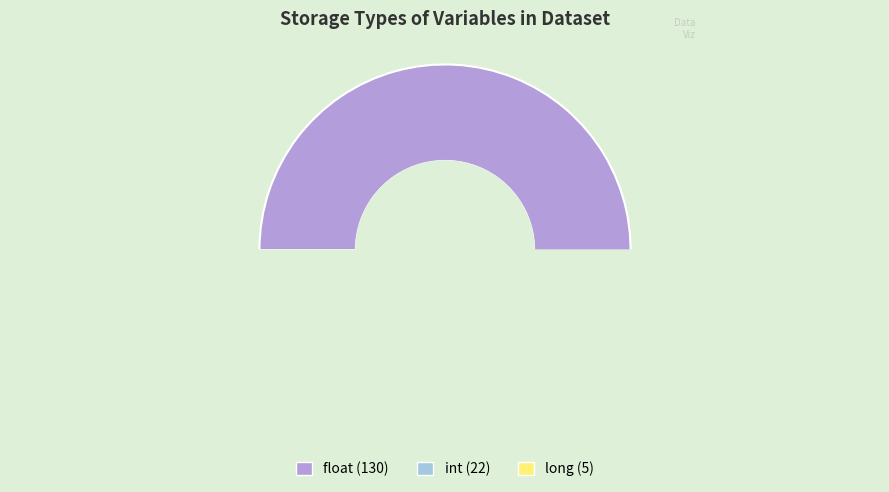

Which category has the biggest portion of the pie?

float